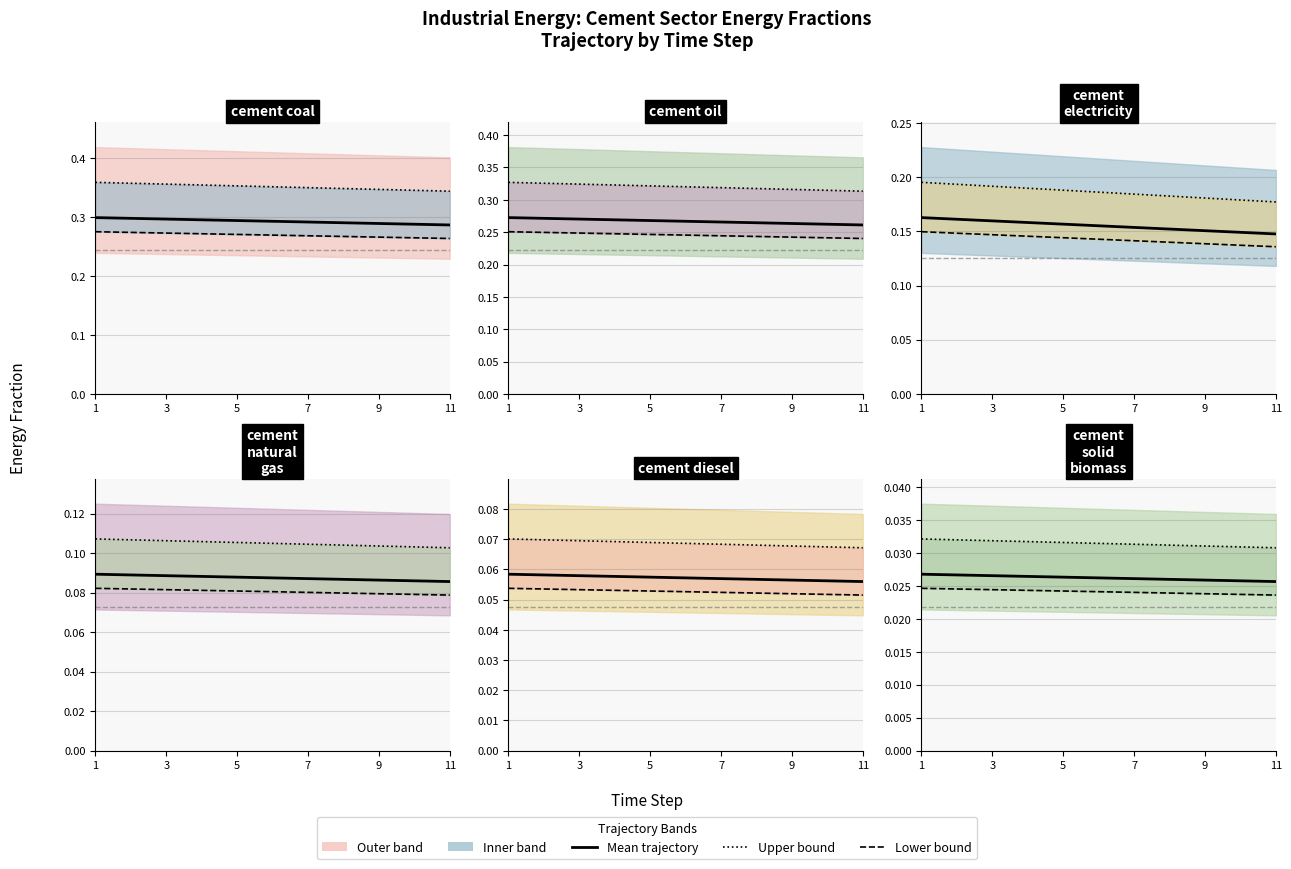

True or false: cement solid biomass and cement natural gas intersect in this chart.

False